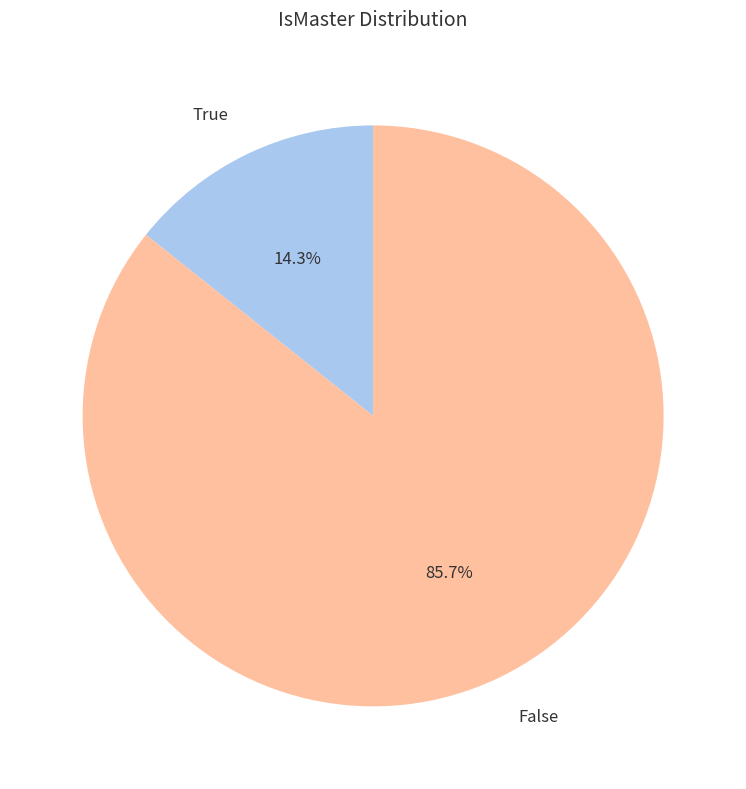

Between True and False, which is larger?

False